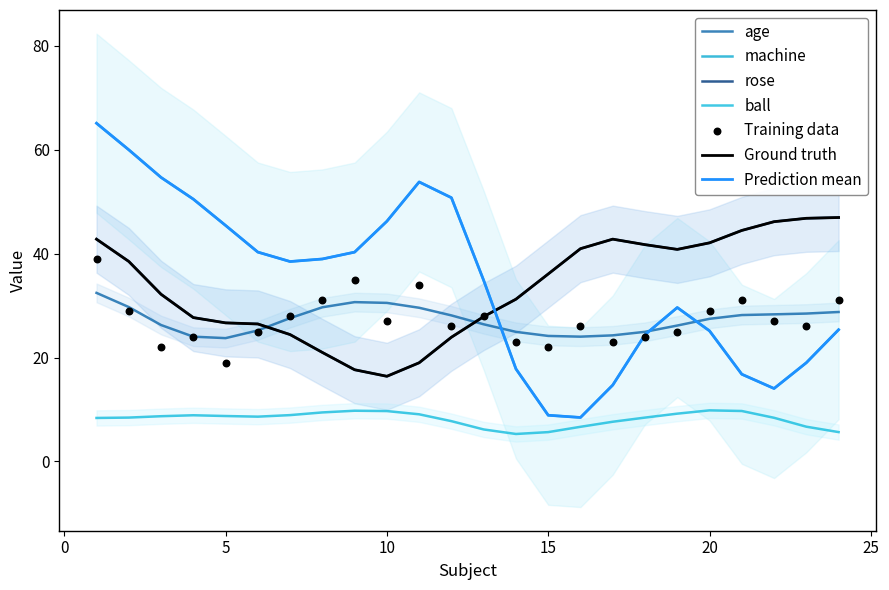

Which series reaches the minimum Y coordinate?

machine